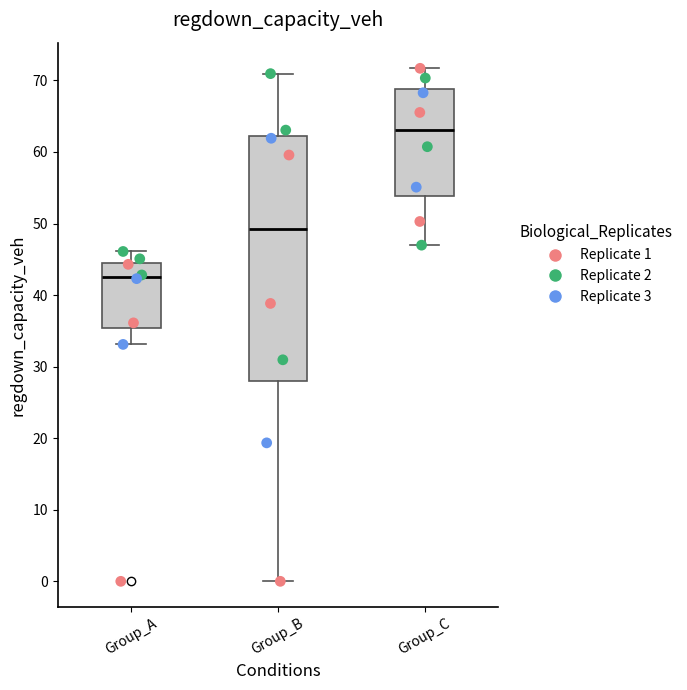

Reading left to right, read every box against the y-axis: the position of its median line, the range the box covers, and the ends of its whiskers. The values are not printed on the chart, so give them approximately, as read against the axis.

Group_A: median 43, box 35 to 44, whiskers 33 to 46
Group_B: median 49, box 28 to 62, whiskers 0 to 71
Group_C: median 63, box 54 to 69, whiskers 47 to 72